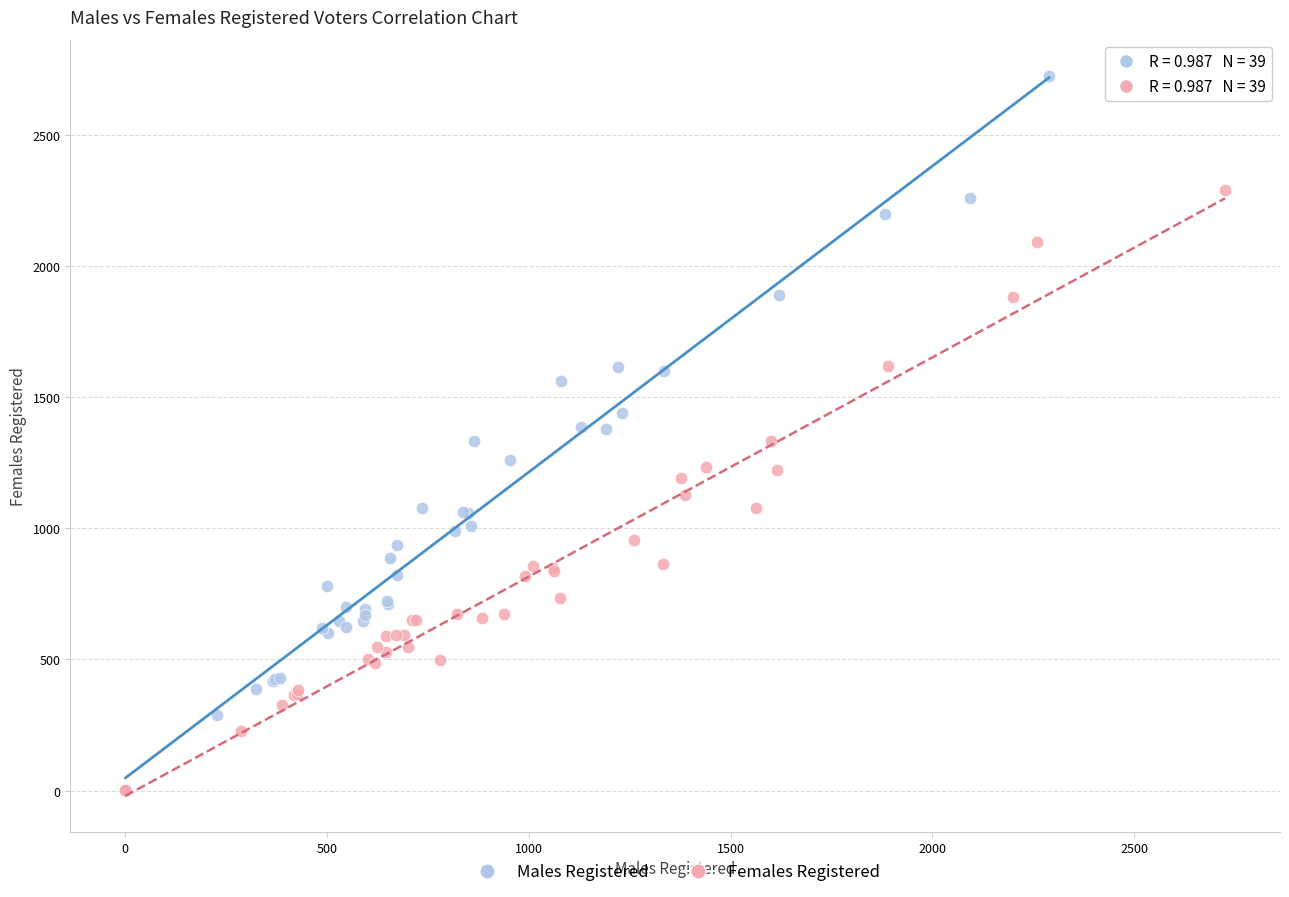

Which series contains the highest Y value?

Males Registered